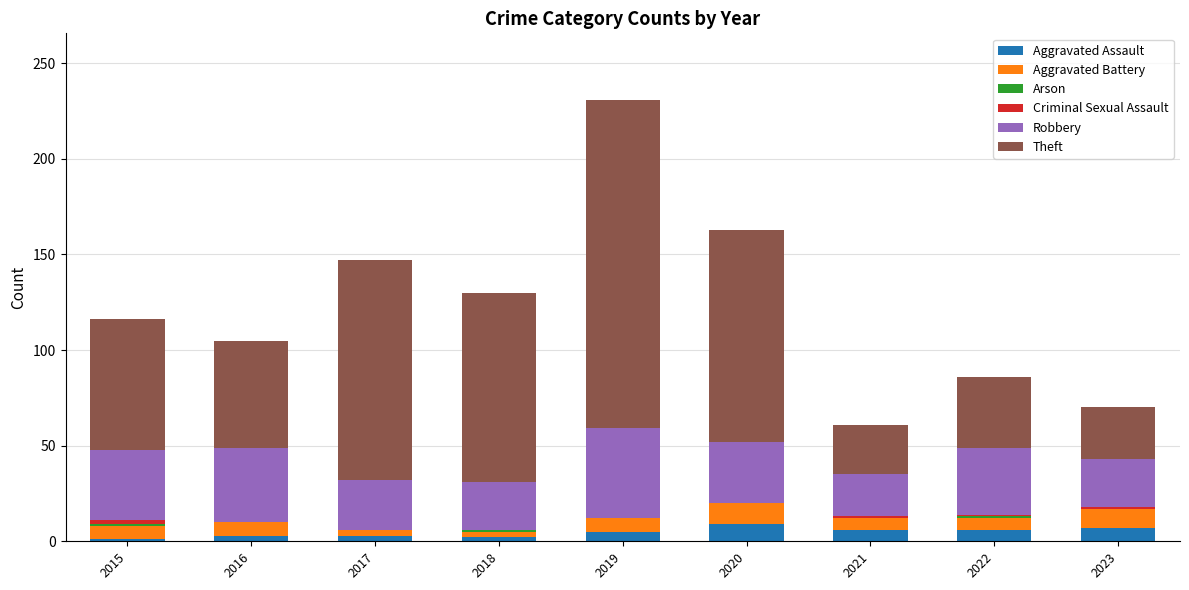

True or false: Aggravated Assault has a value of 6 at 2022.

True